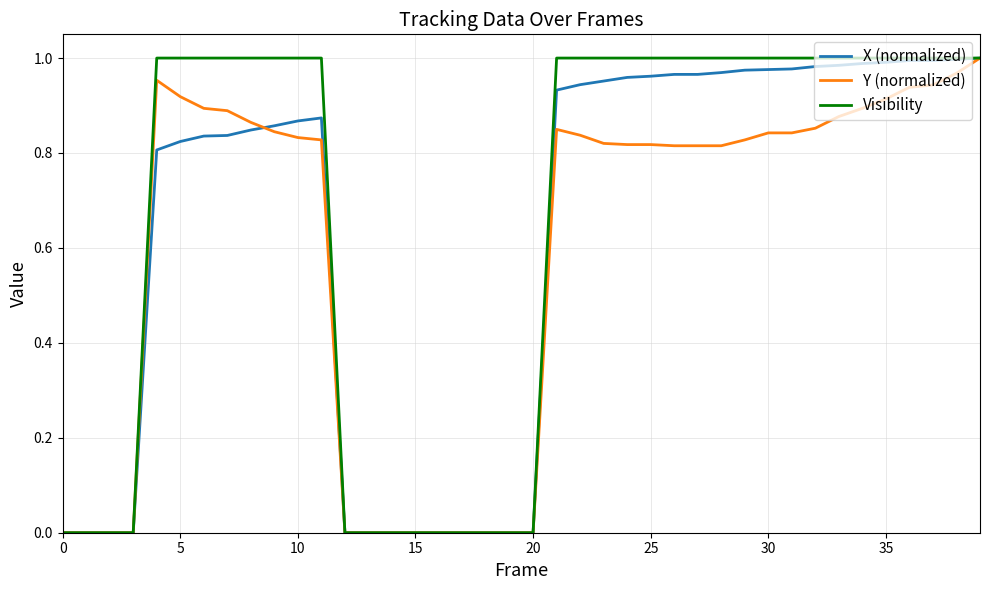

List the series in order of their overall mean, lowest first.

Y (normalized), X (normalized), Visibility